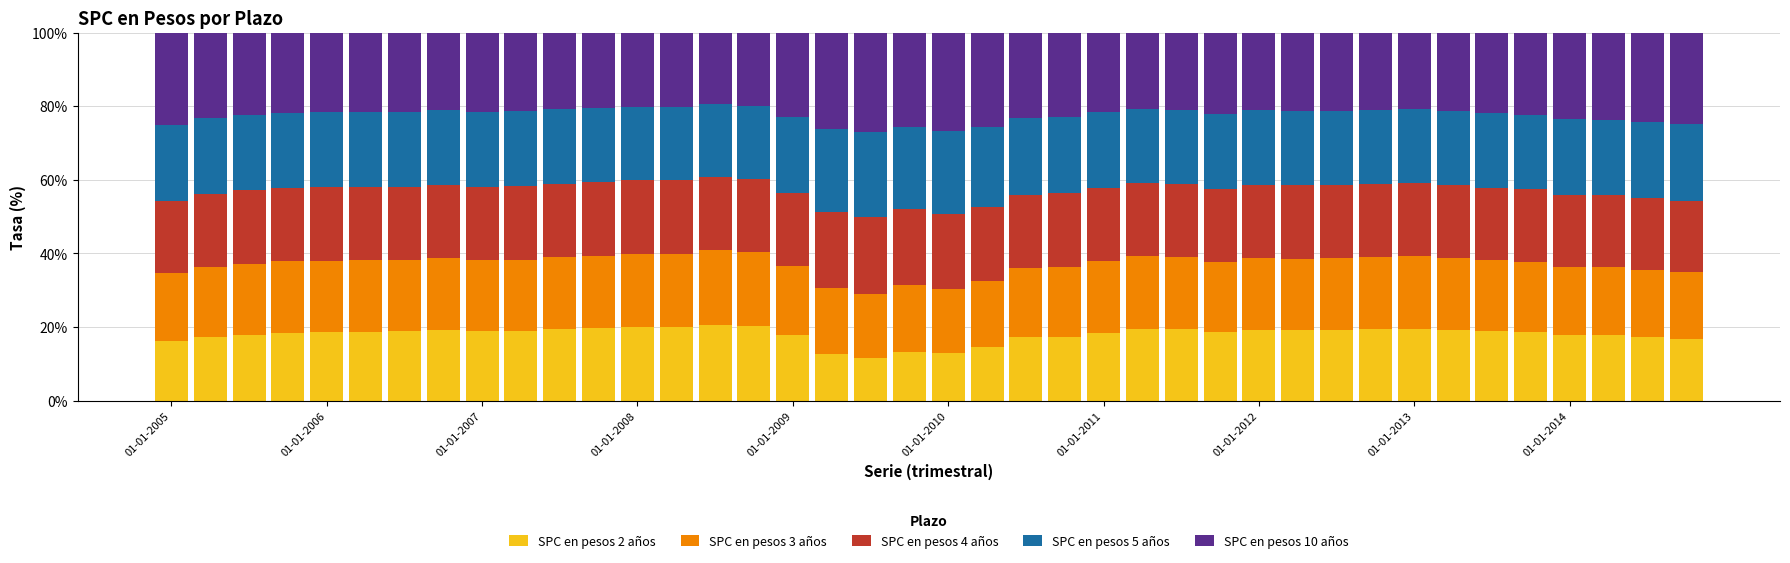

Count the number of data series in this chart.

5